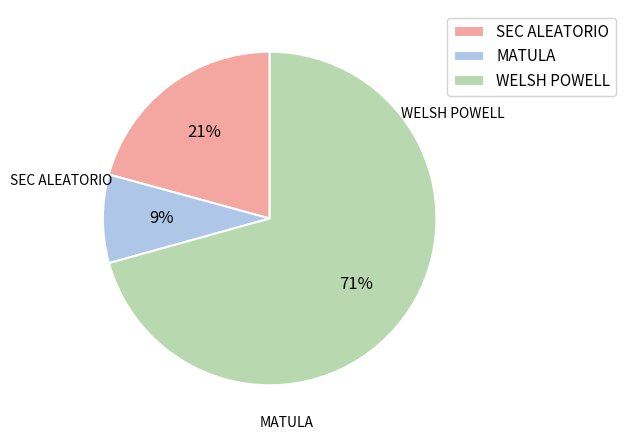

Does any single category account for the majority?

Yes